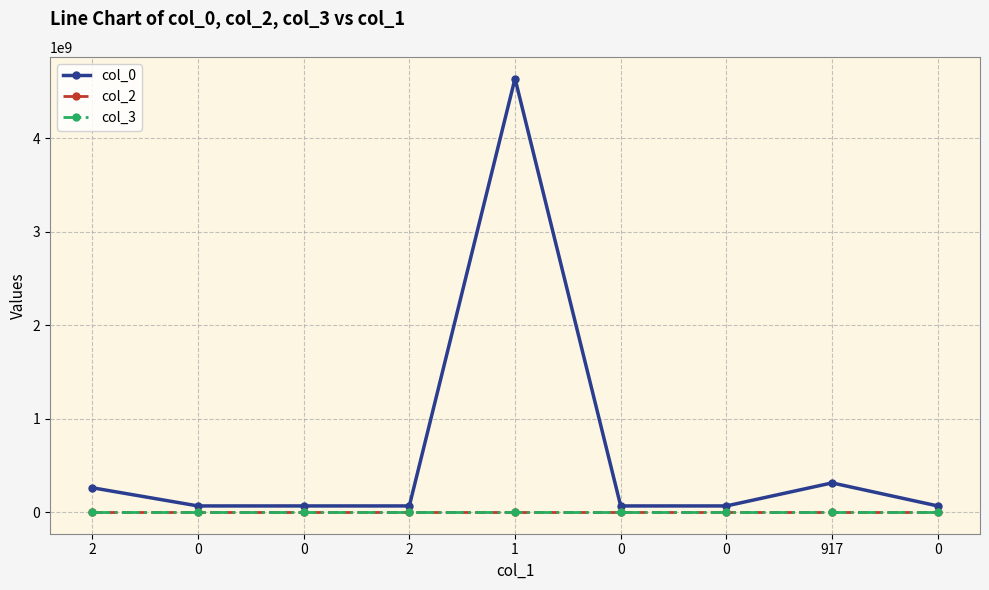

Reading left to right, what are all the values shown in this chart?

col_0: 259754578	65279896	65313610	65308063	4637259468	65325295	65305283	311781835	65302013
col_2: 0	0	0	0	0	0	0	304	0
col_3: 1527	1527	1527	1527	1527	1527	1527	1527	1527